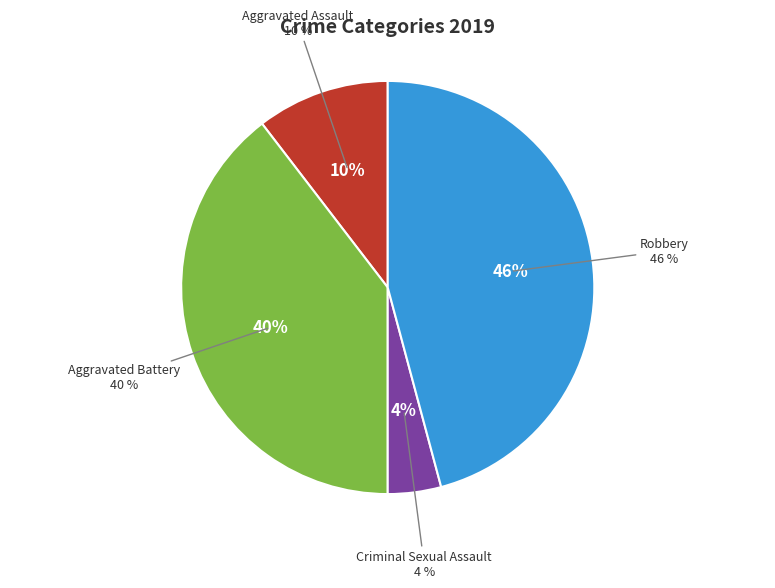

To the nearest percent, what portion does Aggravated Battery represent?

40%